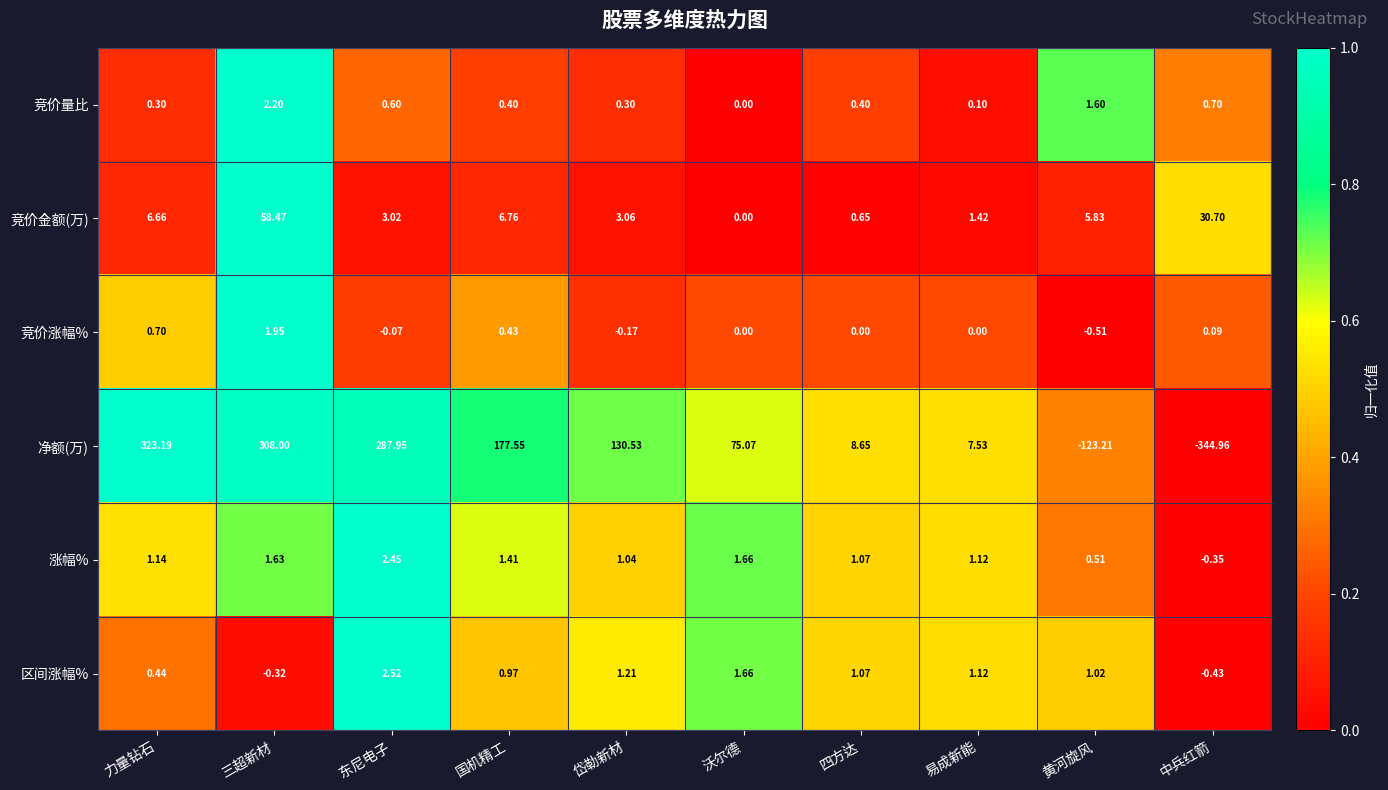

Count the number of data series in this chart.

6